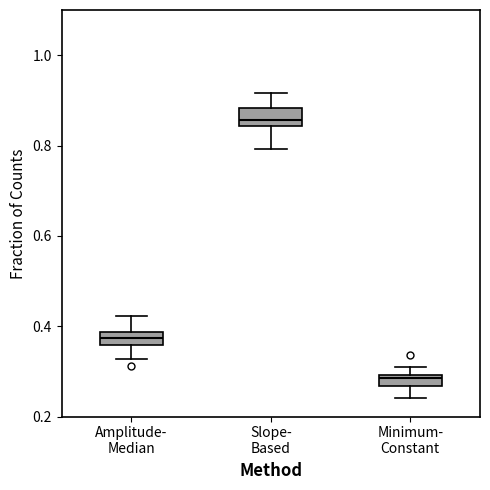

Which box has the lowest median line?

Minimum- Constant